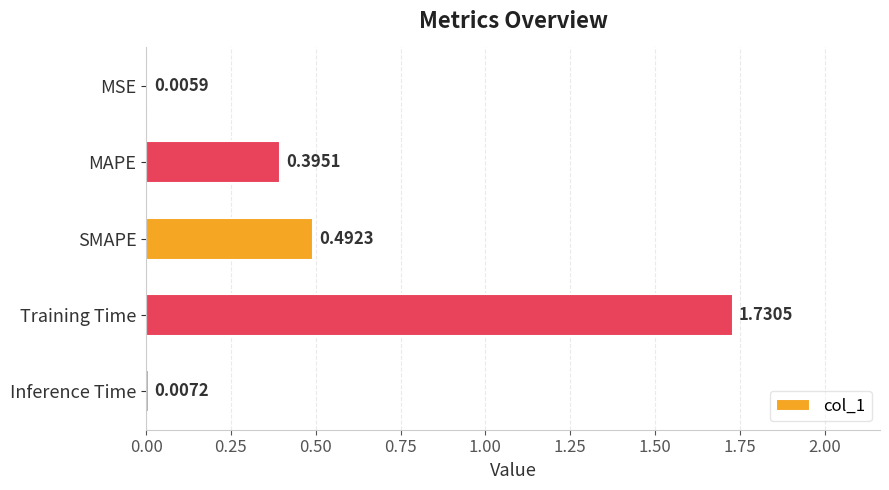

At which label is the value closest to 0?

MSE